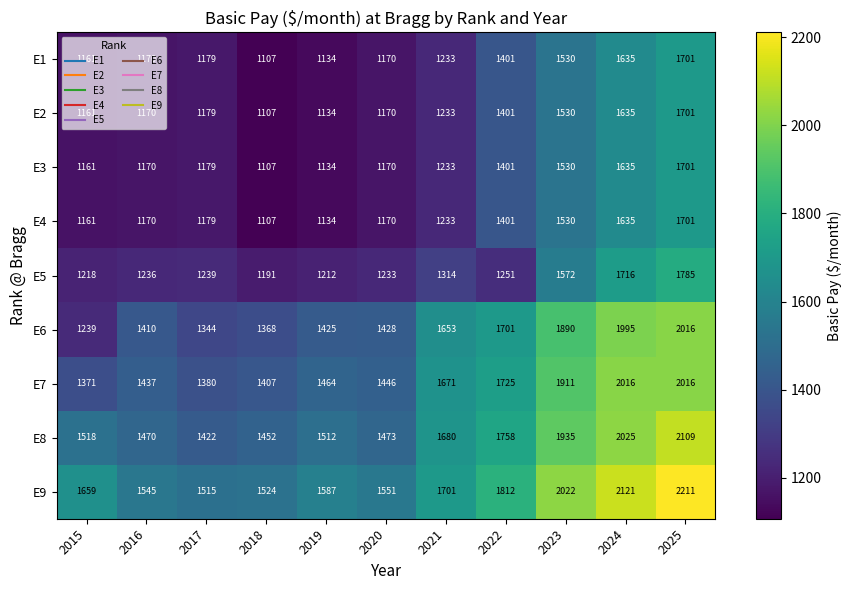

What is the spread (max minus min) of values at 2022?

561